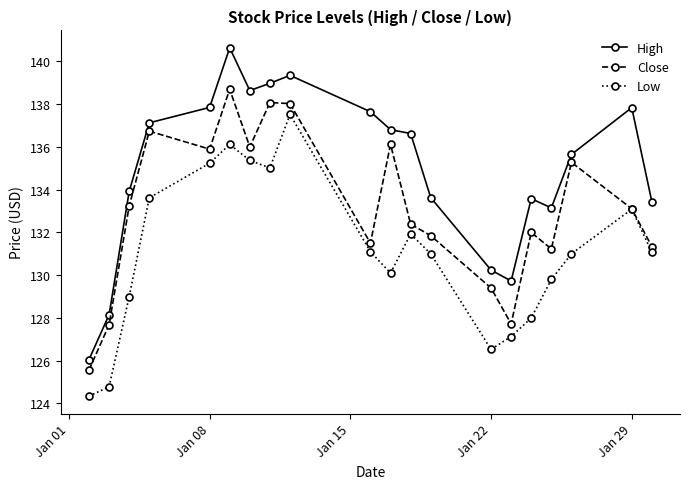

What is the value of the High point at the 11th from the left?

136.8